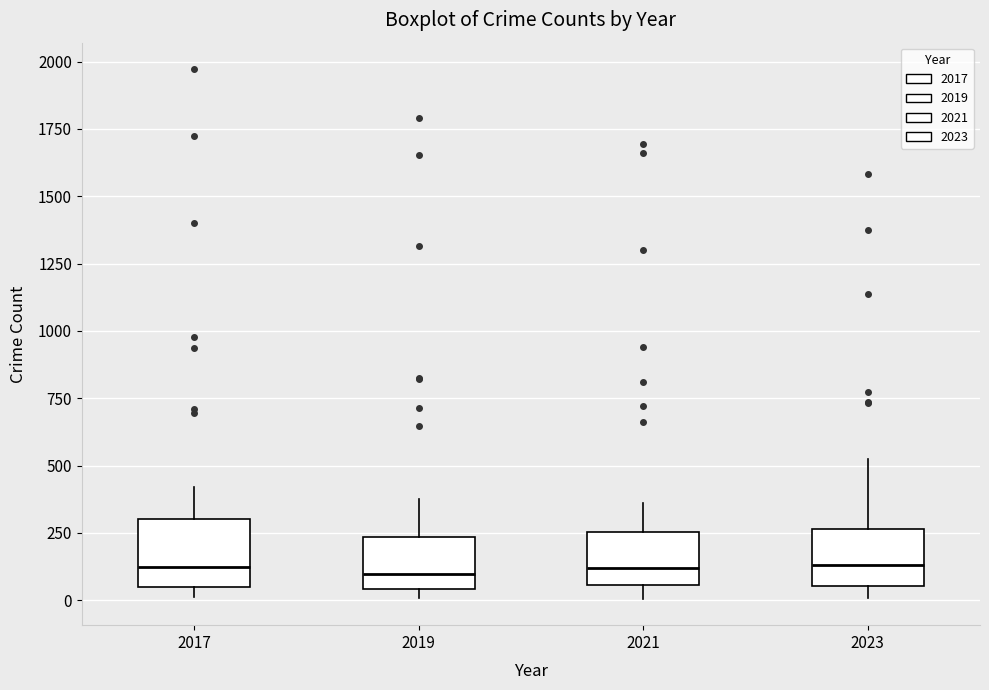

Reading left to right, transcribe this box plot: for each box, give where its median line is, the range the box spans, and where its two whiskers end, as read against the y-axis. The values are not printed on the chart, so give them approximately, as read against the axis.

2017: median 100, box 50 to 300, whiskers 0 to 400
2019: median 100, box 50 to 250, whiskers 0 to 400
2021: median 100, box 50 to 250, whiskers 0 to 350
2023: median 150, box 50 to 250, whiskers 0 to 500